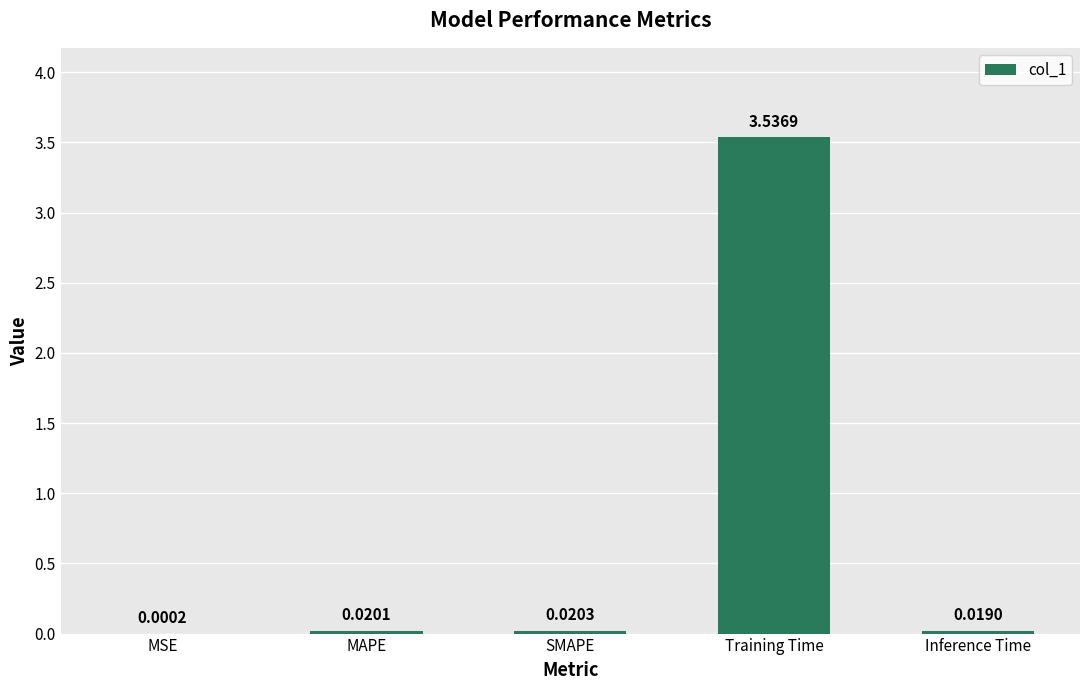

Are the bars grouped side by side (vs. stacked)?

No